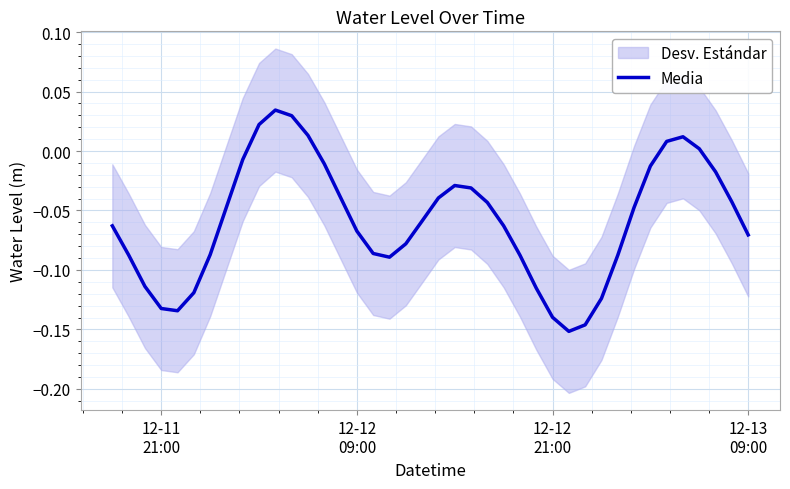

True or false: the data has more than 0 interior local peaks.

True